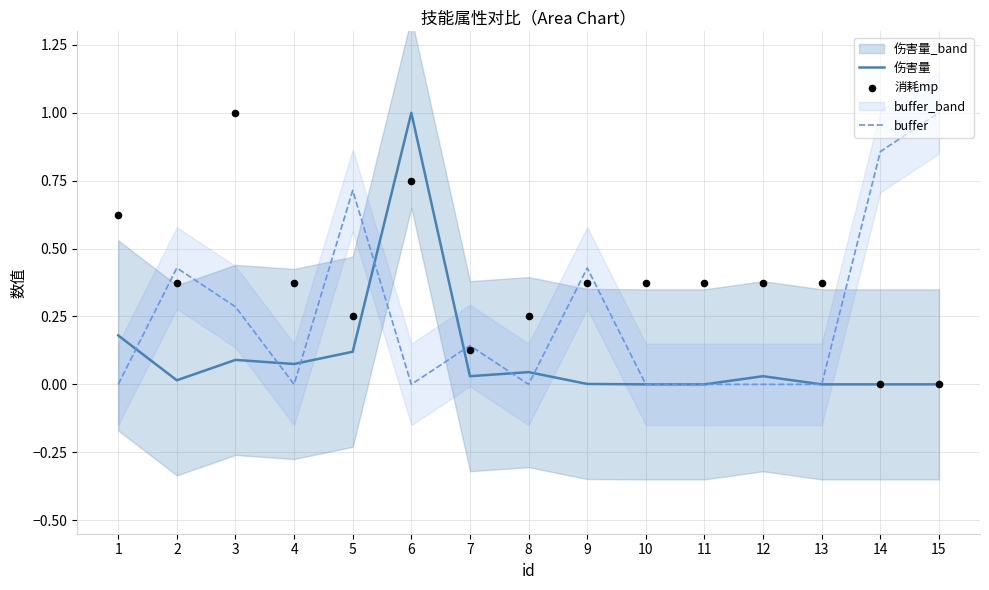

Which series has the largest total across all categories?

消耗mp